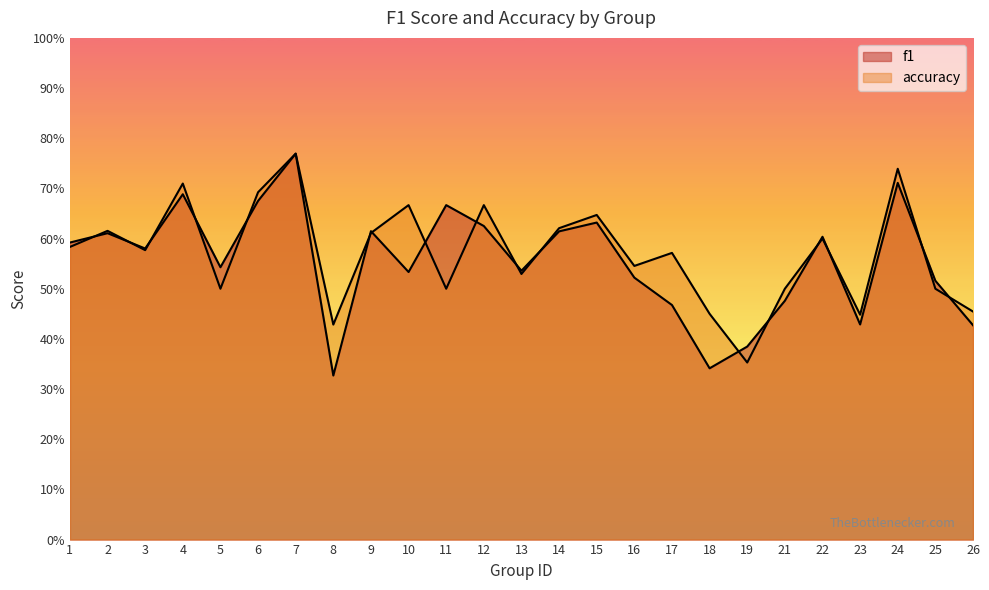

Reading left to right, extract all data points from this chart.

f1: 0.6	0.6	0.6	0.7	0.5	0.7	0.8	0.3	0.6	0.5	0.7	0.6	0.5	0.6	0.6	0.5	0.5	0.3	0.4	0.5	0.6	0.4	0.7	0.5	0.4
accuracy: 0.6	0.6	0.6	0.7	0.5	0.7	0.8	0.4	0.6	0.7	0.5	0.7	0.5	0.6	0.6	0.5	0.6	0.5	0.4	0.5	0.6	0.4	0.7	0.5	0.5